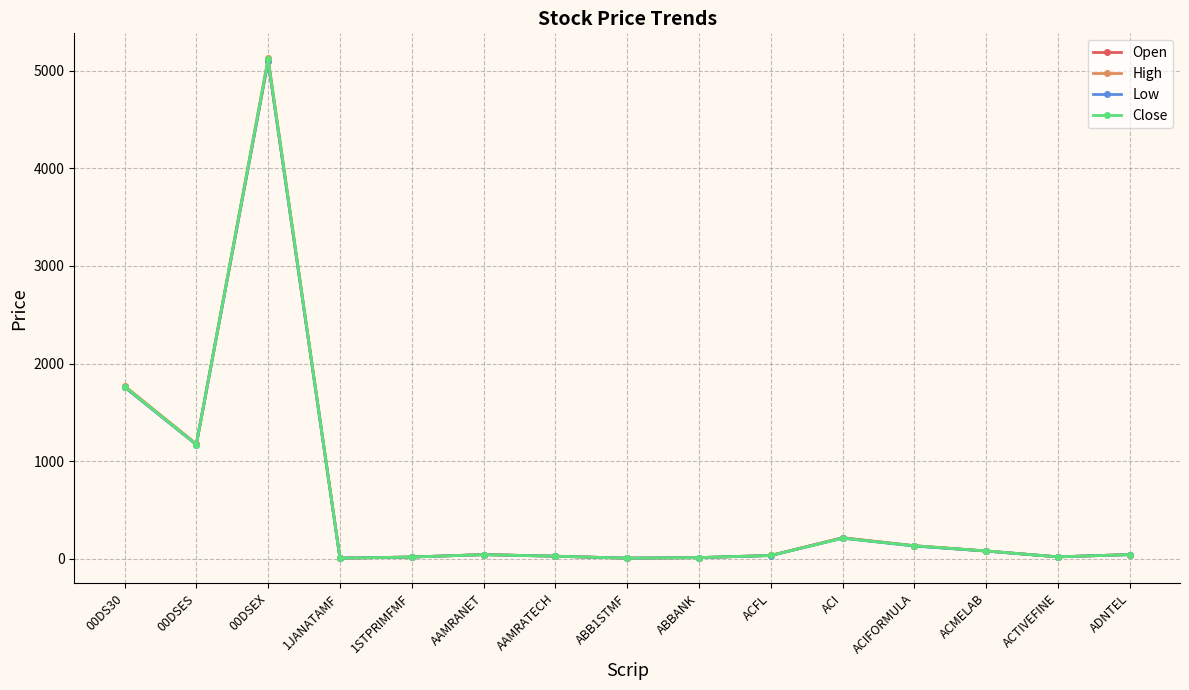

What is the label of the 14th point from the right?

00DSES